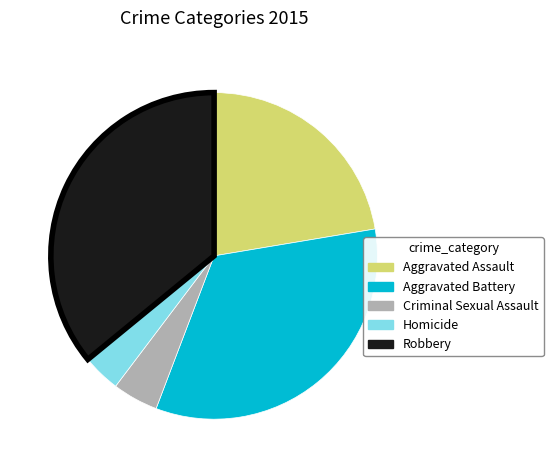

How many slices are in this pie chart?

5